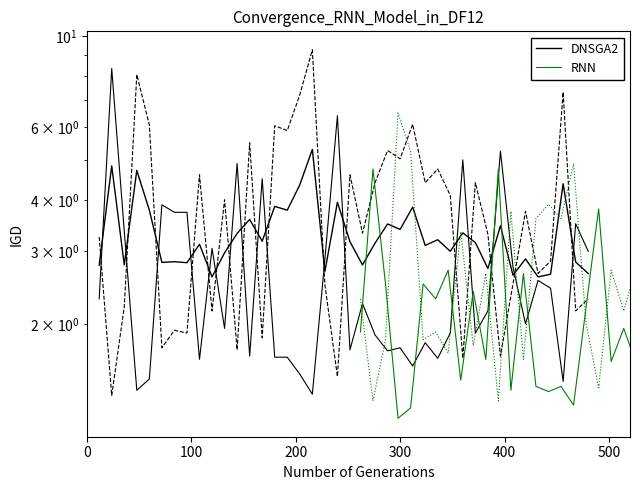

What is the average value of the RNN series?

2.0